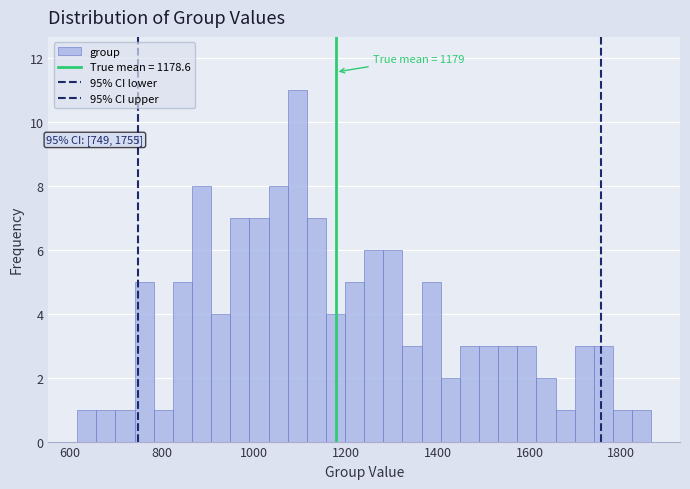

Read against the x-axis, roughly where is the centre of the tallest bar?

1100